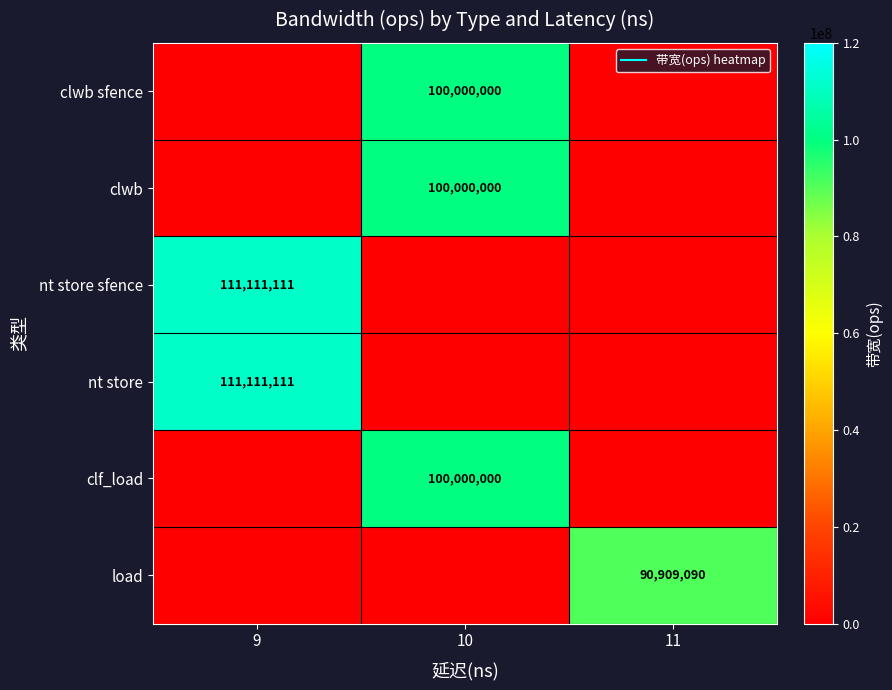

How many distinct data groups are displayed?

6